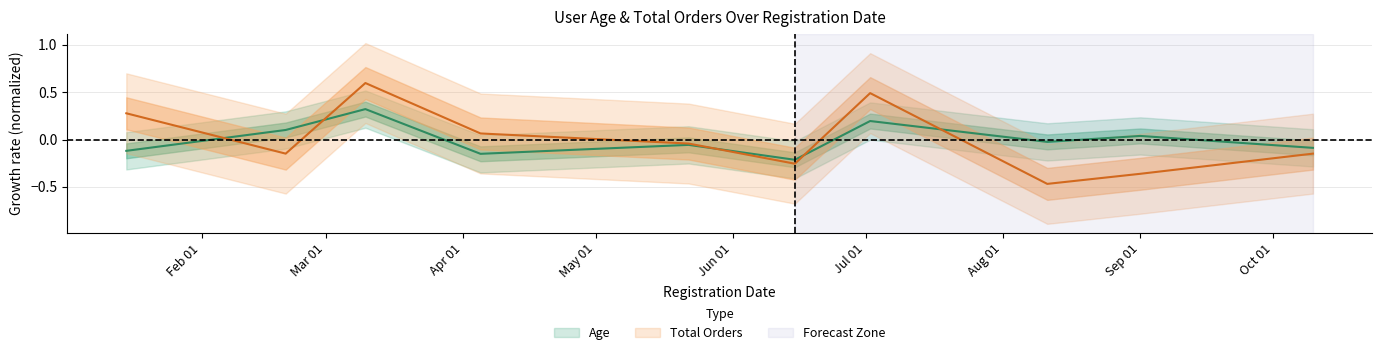

At which category does Age reach its first local peak?

2023-03-10